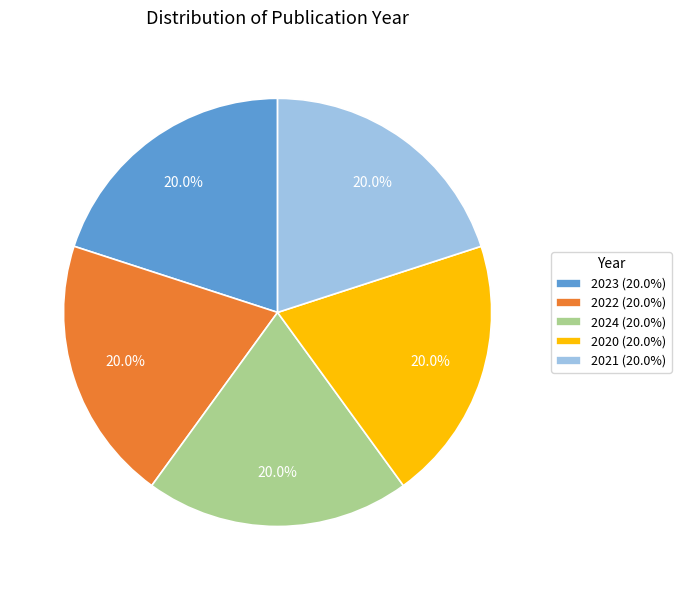

Approximately how many times larger is the value at 2021 (20.0%) compared to 2024 (20.0%)?

1.0